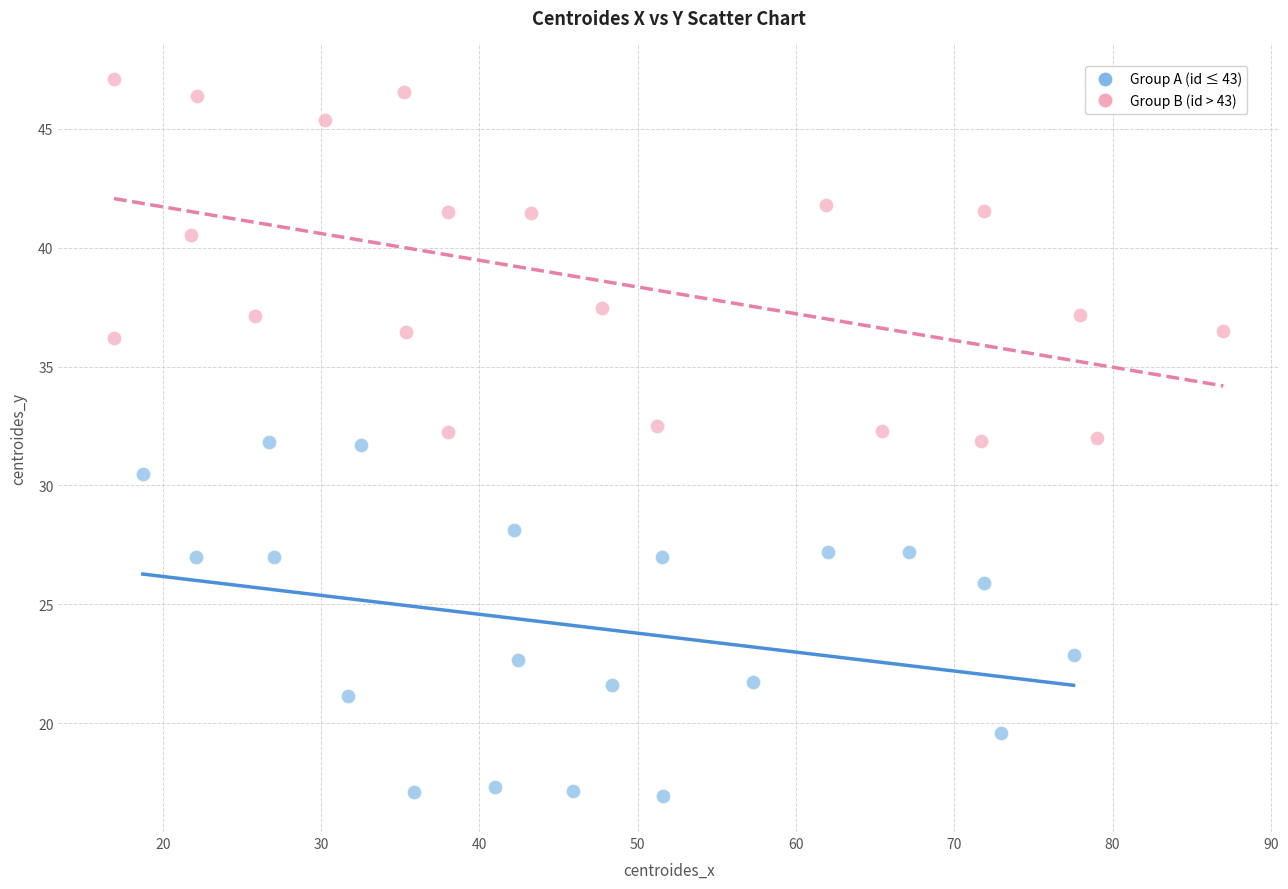

Which series reaches the minimum Y coordinate?

Group A (id ≤ 43)